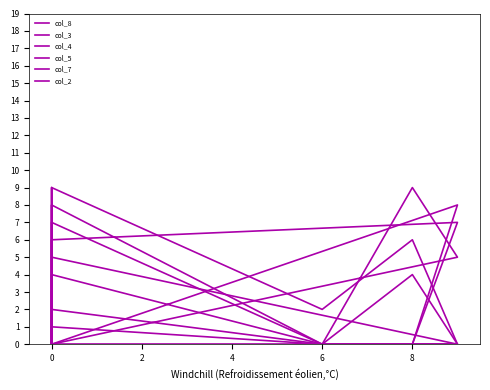

Does the chart have visible grid lines?

No